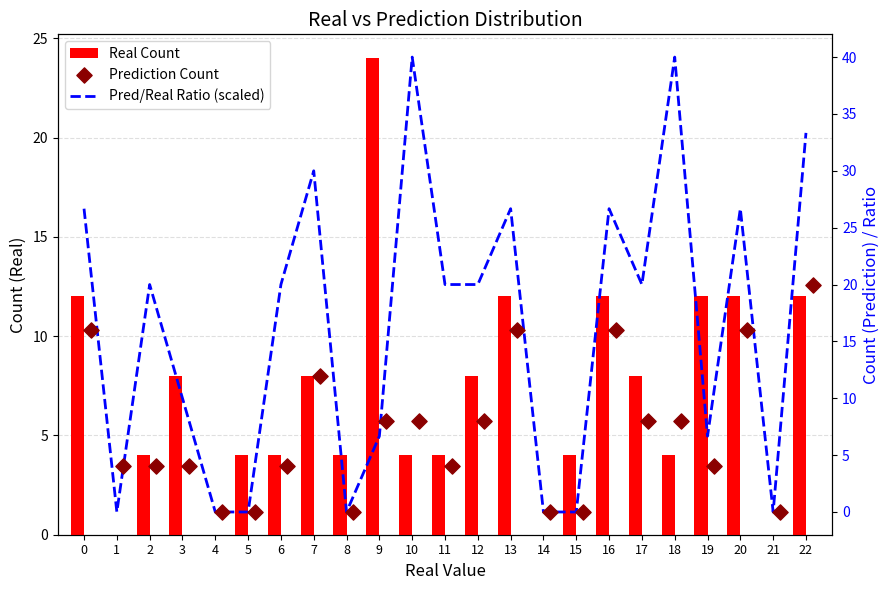

Which series contains the highest Y value?

Pred/Real Ratio (scaled)